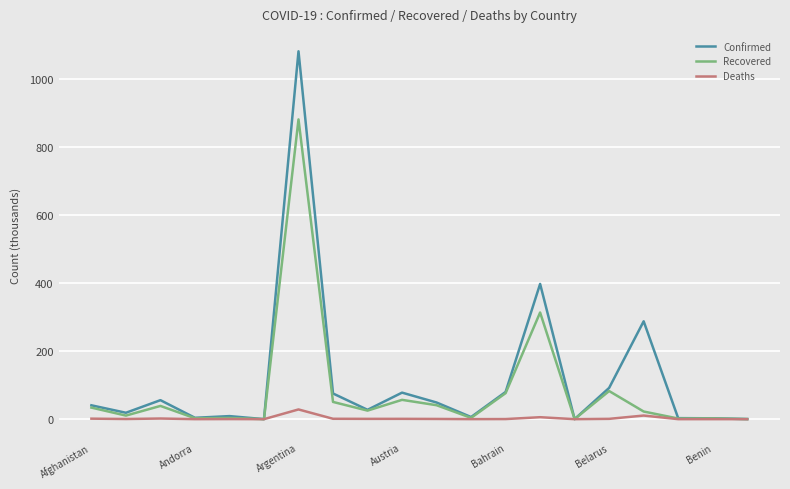

What is the maximum value for Deaths?

28.6